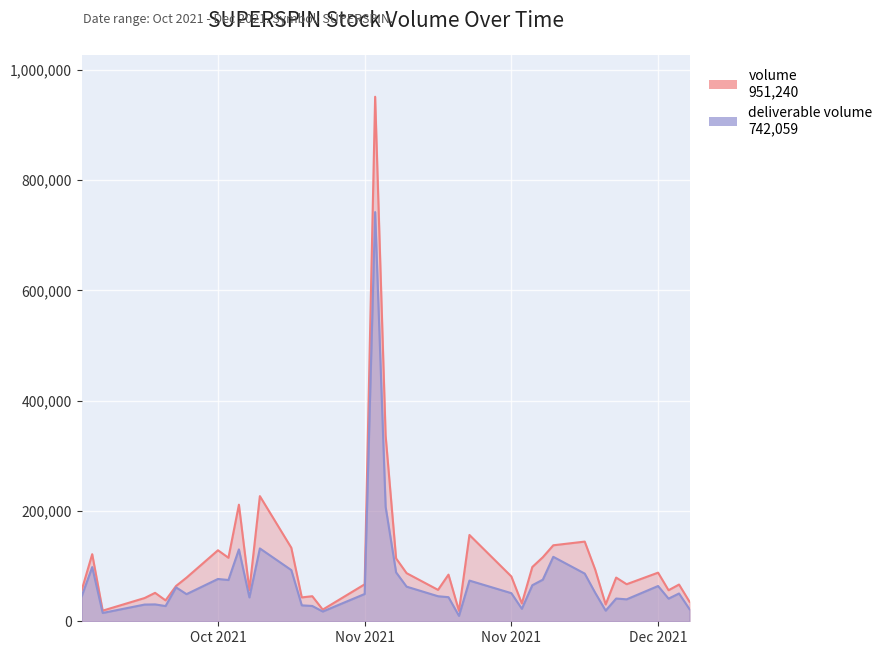

What are all the series names shown in the legend?

deliverable volume, volume